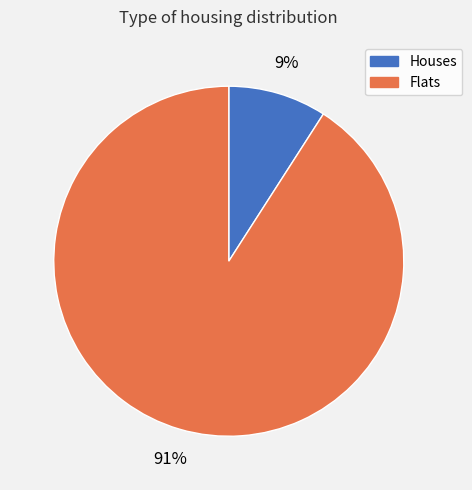

To the nearest percent, what is the difference between the largest and smallest slice percentages?

82%